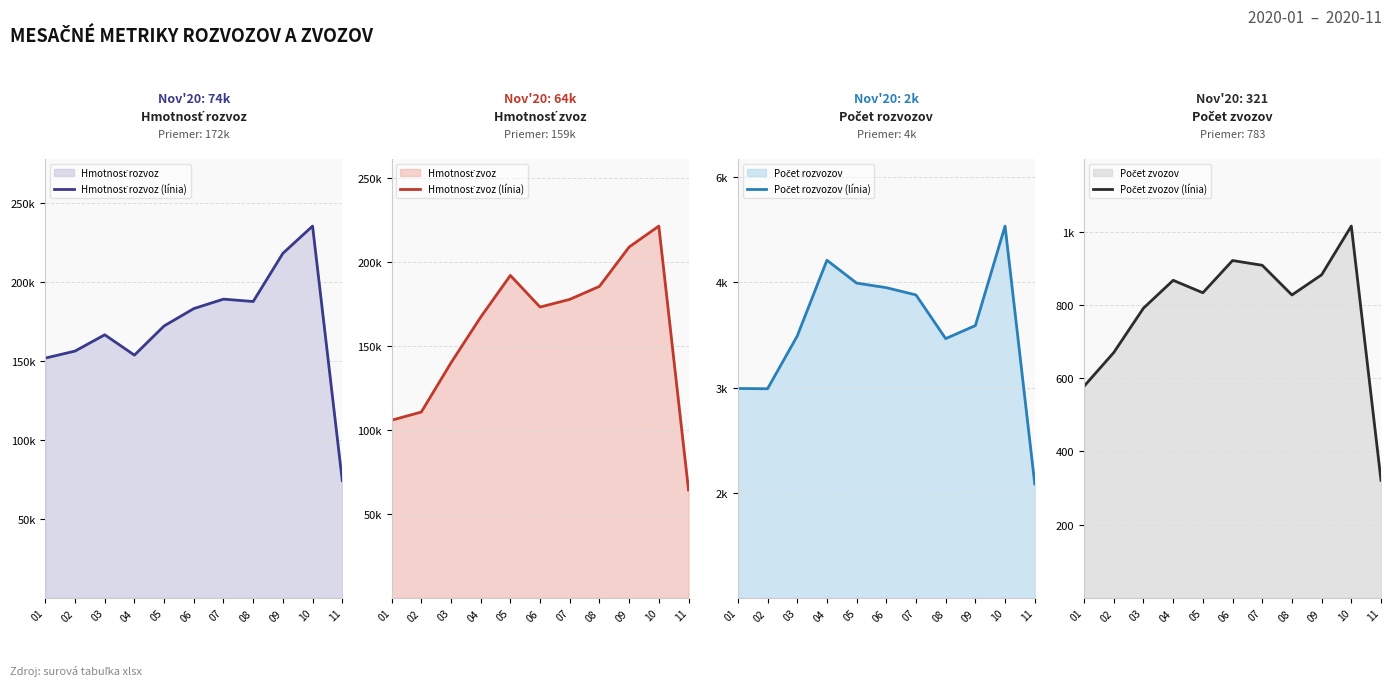

At how many categories does at least one series exceed 41492?

11